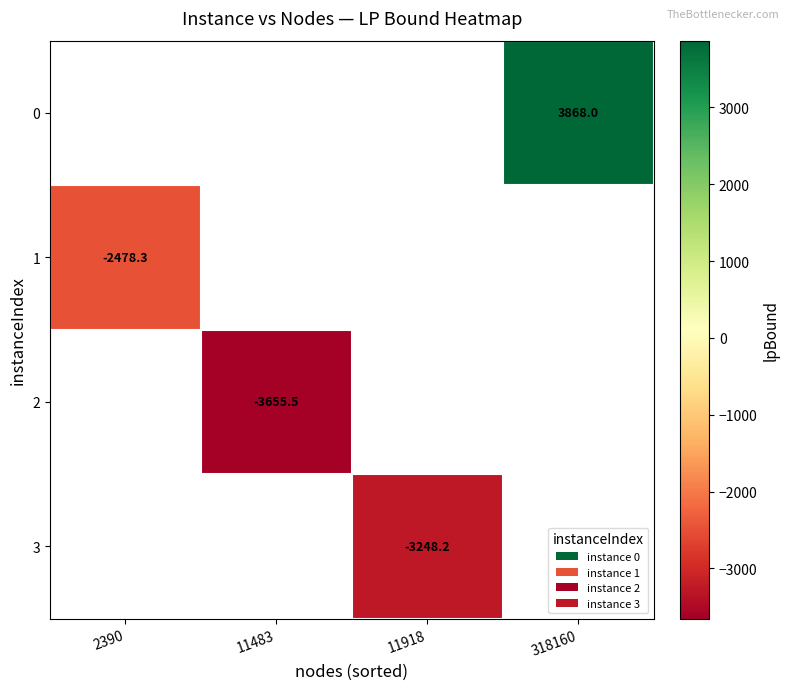

The 0 series shows 3868.0 at 318160. True or false?

True